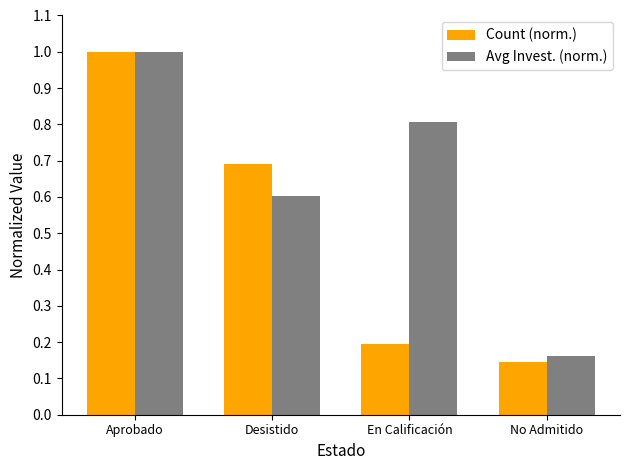

What position from the left is Aprobado?

1